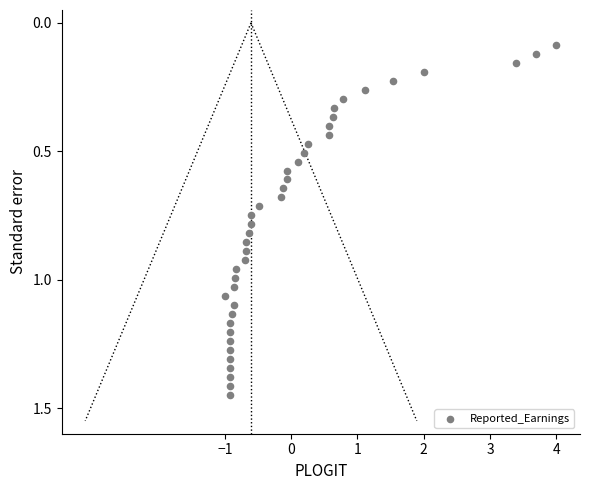

What is the range of X values (max minus min)?

5.0